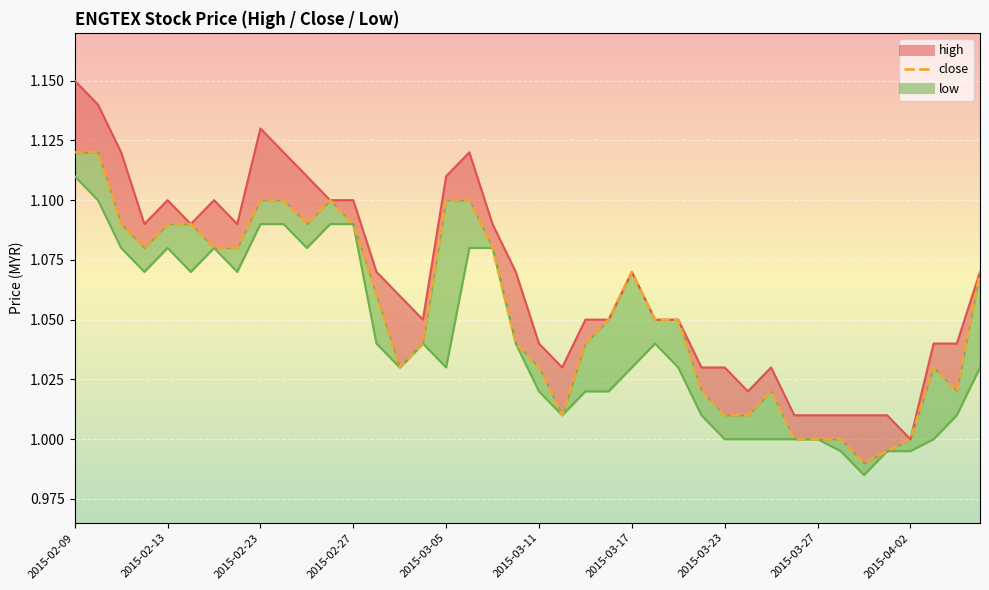

Which label corresponds to the smallest value in the chart?

2015-03-31